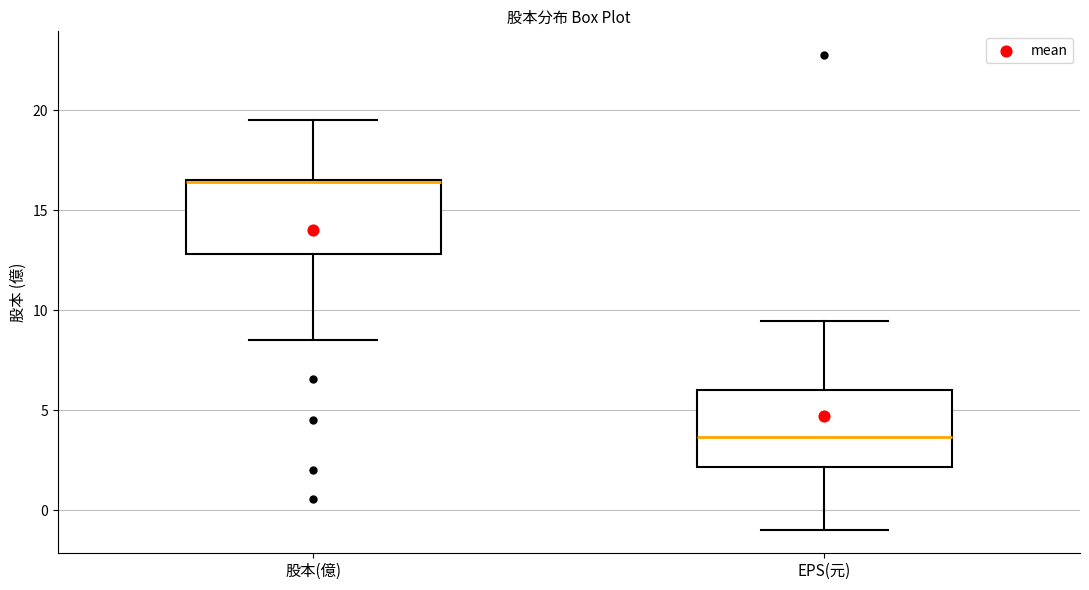

Reading left to right, transcribe this box plot: for each box, give where its median line is, the range the box spans, and where its two whiskers end, as read against the y-axis. The values are not printed on the chart, so give them approximately, as read against the axis.

股本(億): median 16.5 (drawn on the box's upper edge), box 13.0 to 16.5, whiskers 8.5 to 19.5
EPS(元): median 3.5, box 2.0 to 6.0, whiskers -1.0 to 9.5